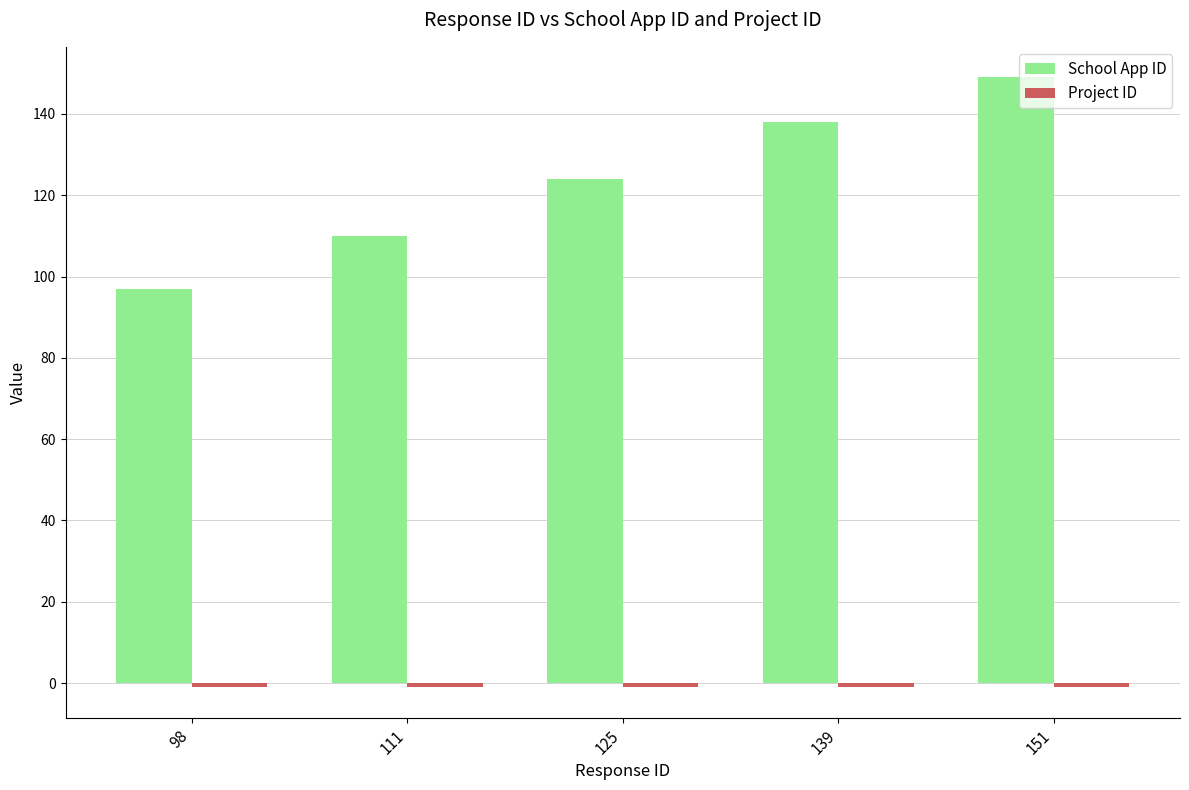

How many groups of bars are there?

5